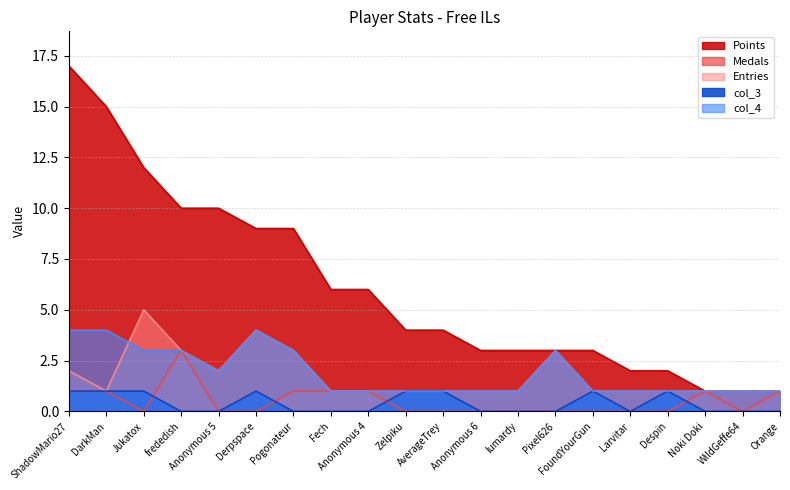

Reading left to right, transcribe all the data shown in this chart.

Points: 17	15	12	10	10	9	9	6	6	4	4	3	3	3	3	2	2	1	1	1
Medals: 1	1	0	3	0	0	1	1	1	0	0	0	0	0	0	0	0	1	0	1
Entries: 2	1	5	3	2	4	3	1	1	1	1	1	1	3	1	1	1	1	1	1
col_3: 1	1	1	0	0	1	0	0	0	1	1	0	0	0	1	0	1	0	0	0
col_4: 4	4	3	3	2	4	3	1	1	1	1	1	1	3	1	1	1	1	1	1